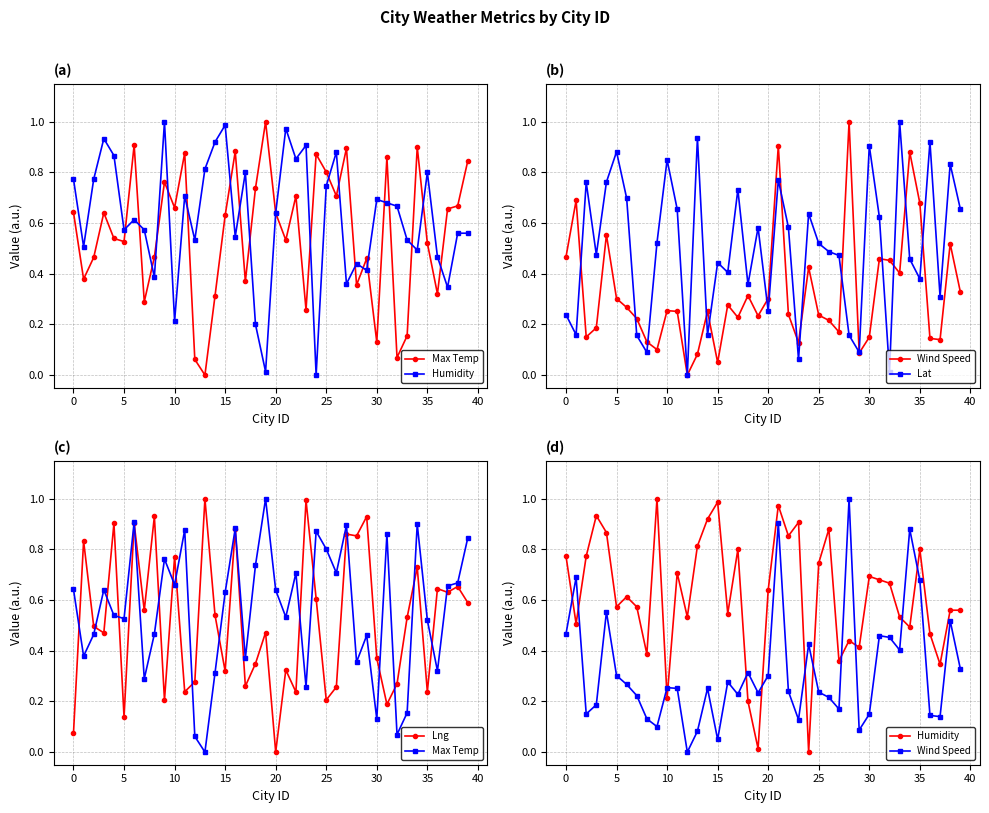

Which series has the largest total across all categories?

Humidity